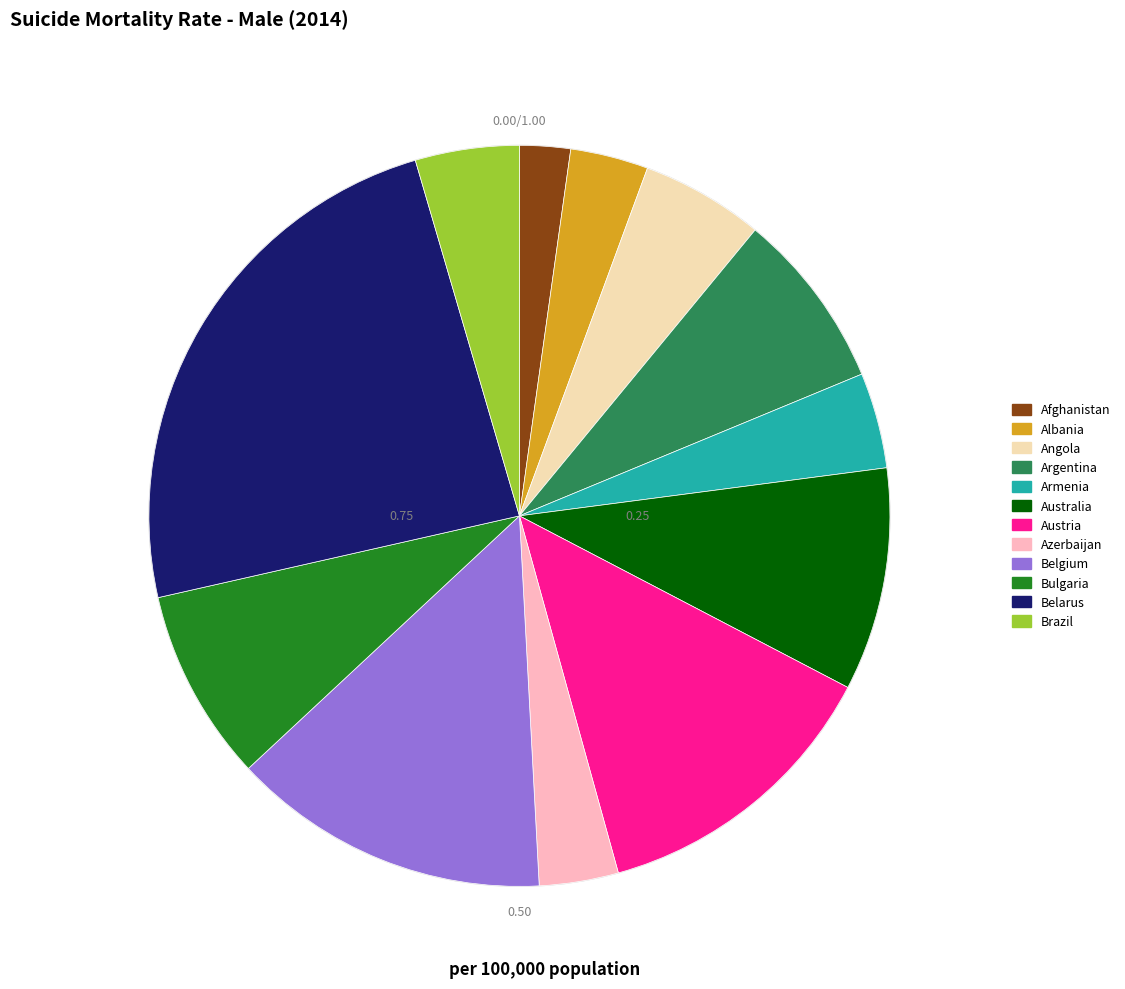

Count the number of slices in the pie.

12